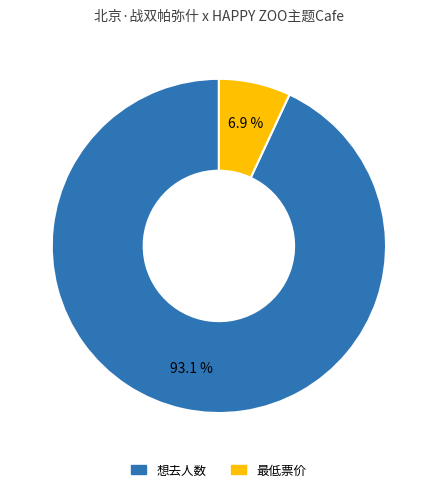

Count the number of slices in the pie.

2